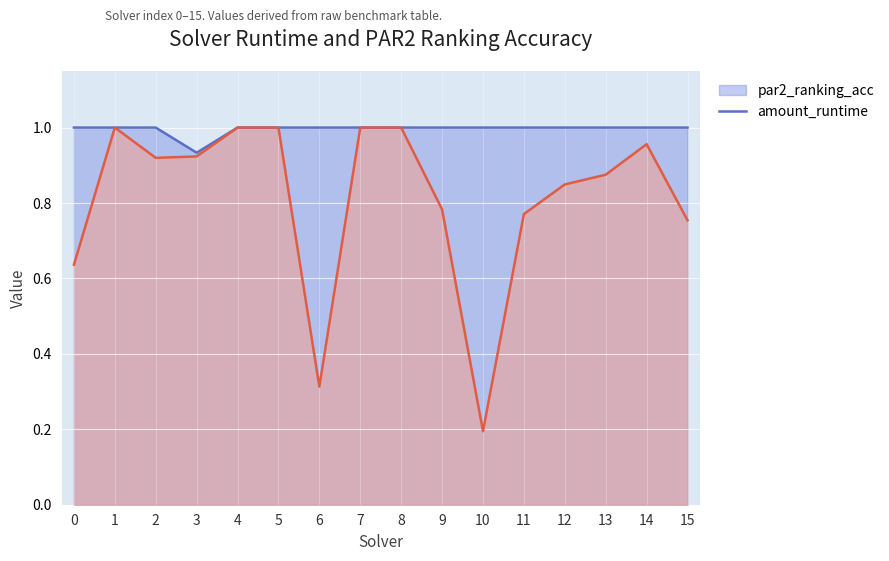

Reading right to left, list all the values displayed in this chart.

amount_runtime: 0.8	1.0	0.9	0.8	0.8	0.2	0.8	1.0	1.0	0.3	1.0	1.0	0.9	0.9	1.0	0.6
par2_ranking_acc: 1.0	1.0	1.0	1.0	1.0	1.0	1.0	1.0	1.0	1.0	1.0	1.0	0.9	1.0	1.0	1.0